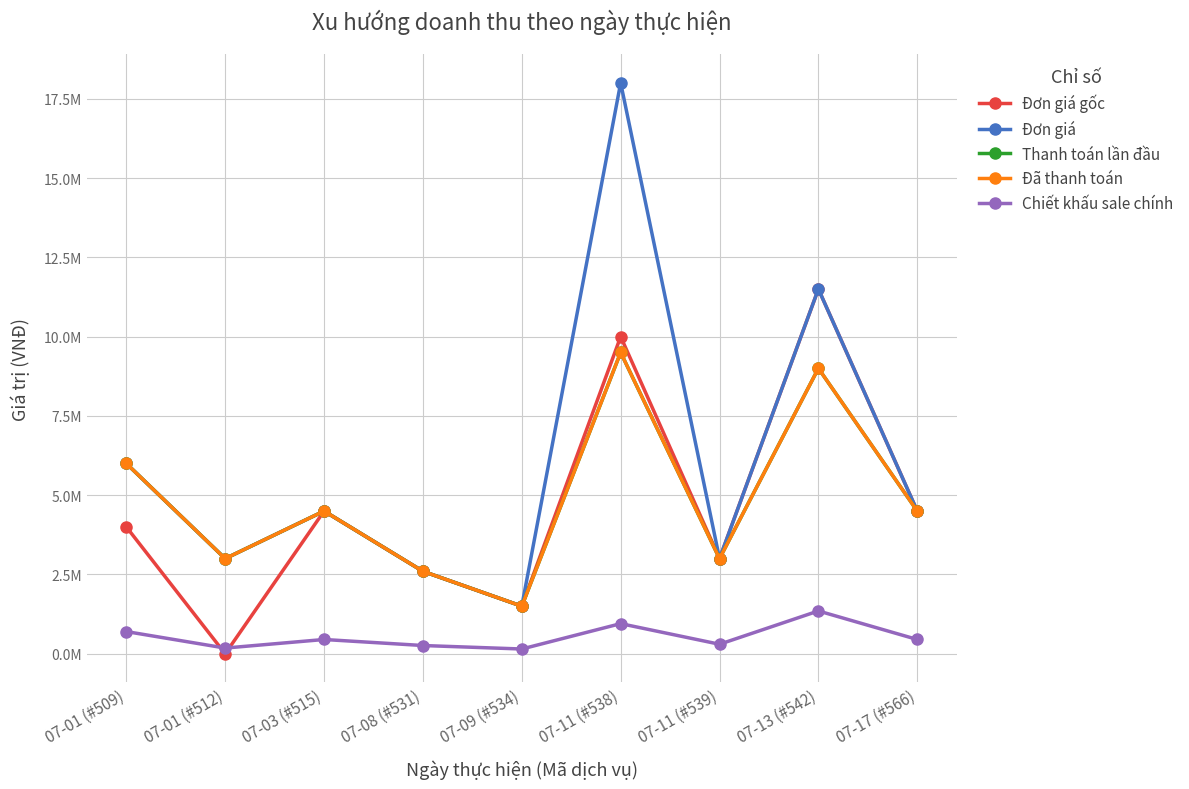

Rank the series at 07-11 (#539) from highest to lowest value.

Đơn giá gốc, Đơn giá, Thanh toán lần đầu, Đã thanh toán, Chiết khấu sale chính